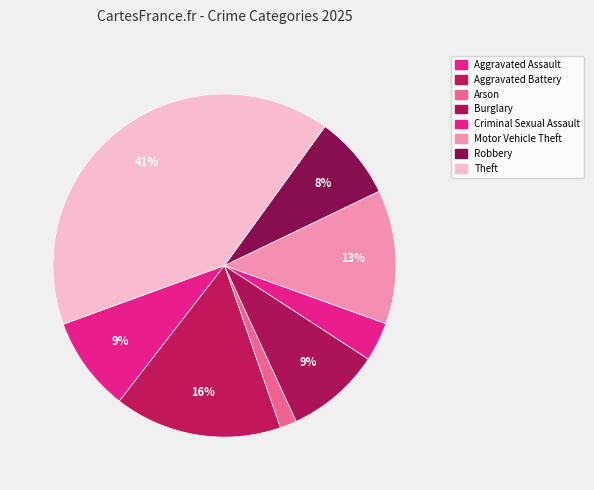

Count the number of slices in the pie.

8